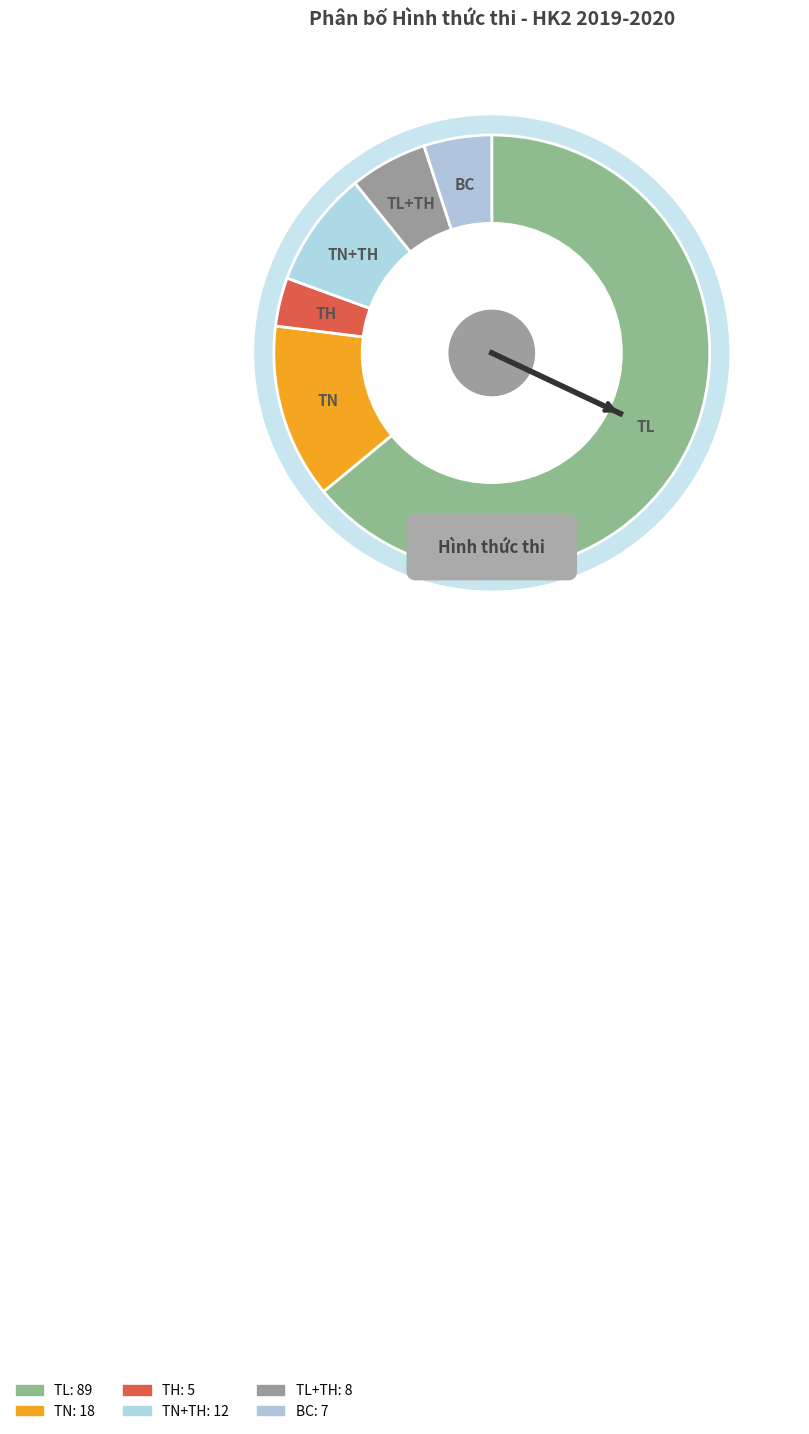

How many slices are in this pie chart?

6